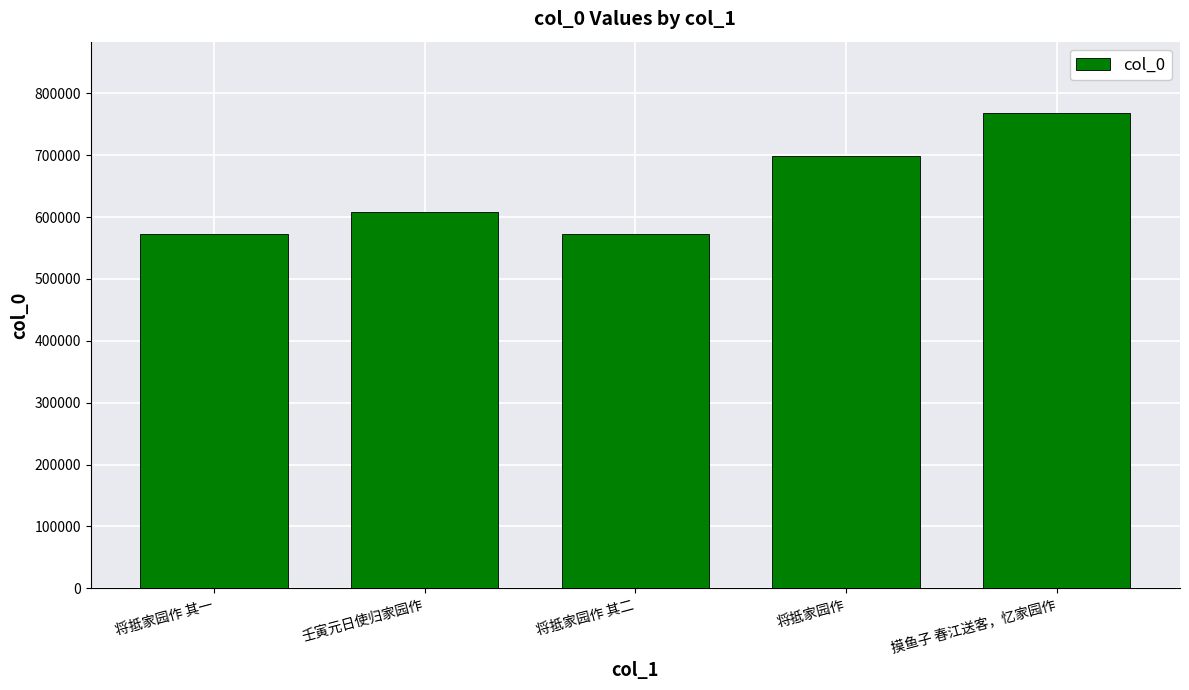

What is the average value?

644202